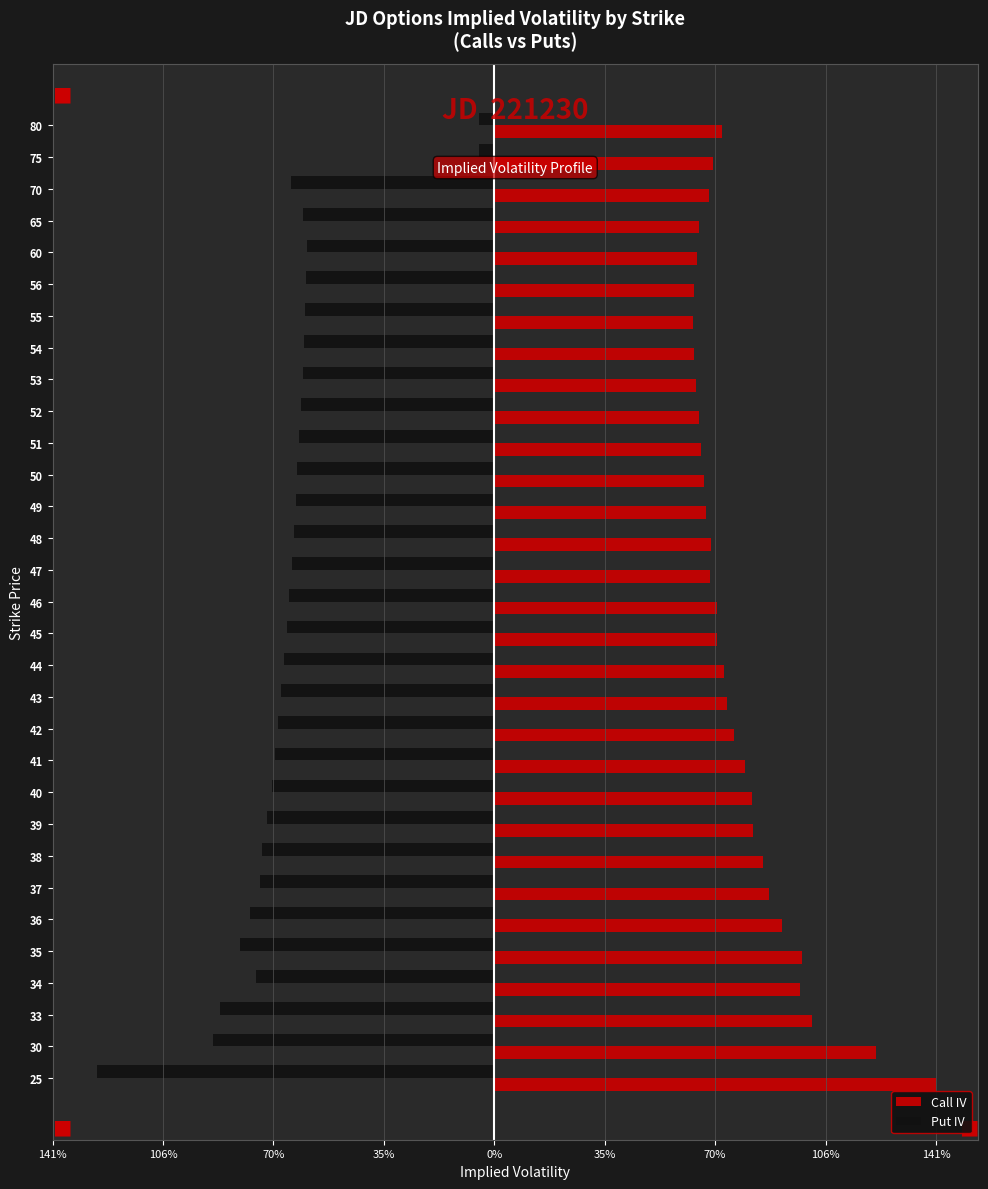

What are all the series names shown in the legend?

Call IV, Put IV